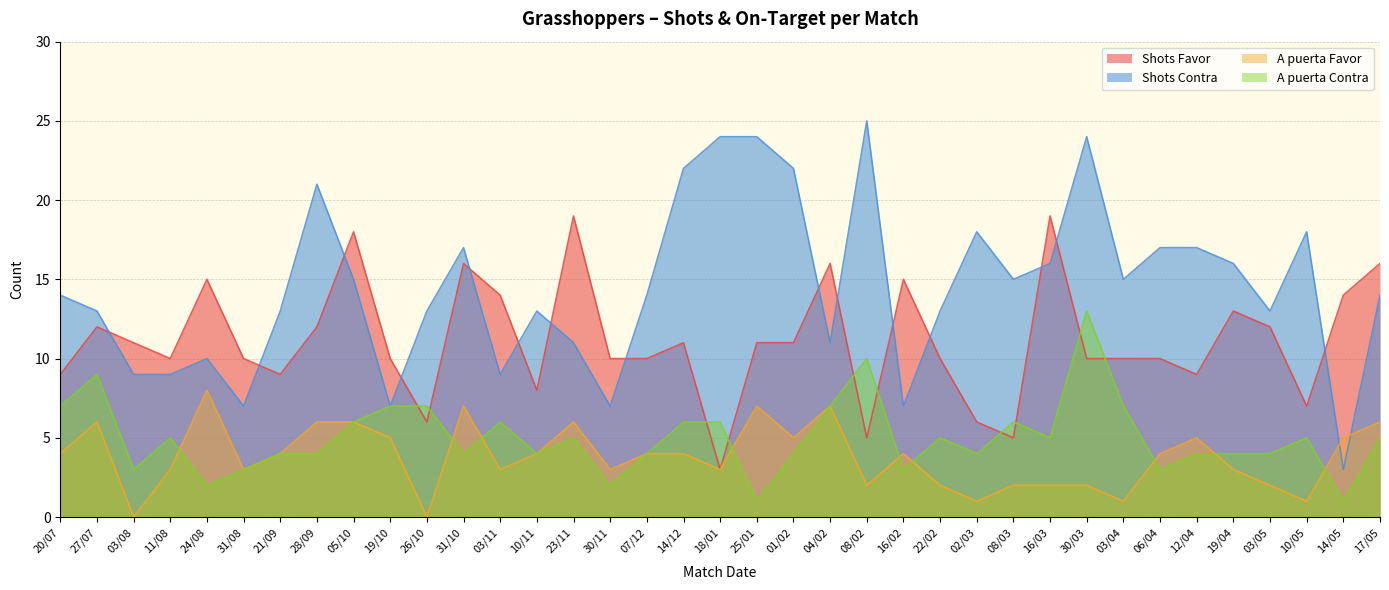

What is the difference between the second highest and minimum values in the Shots Favor series?

16